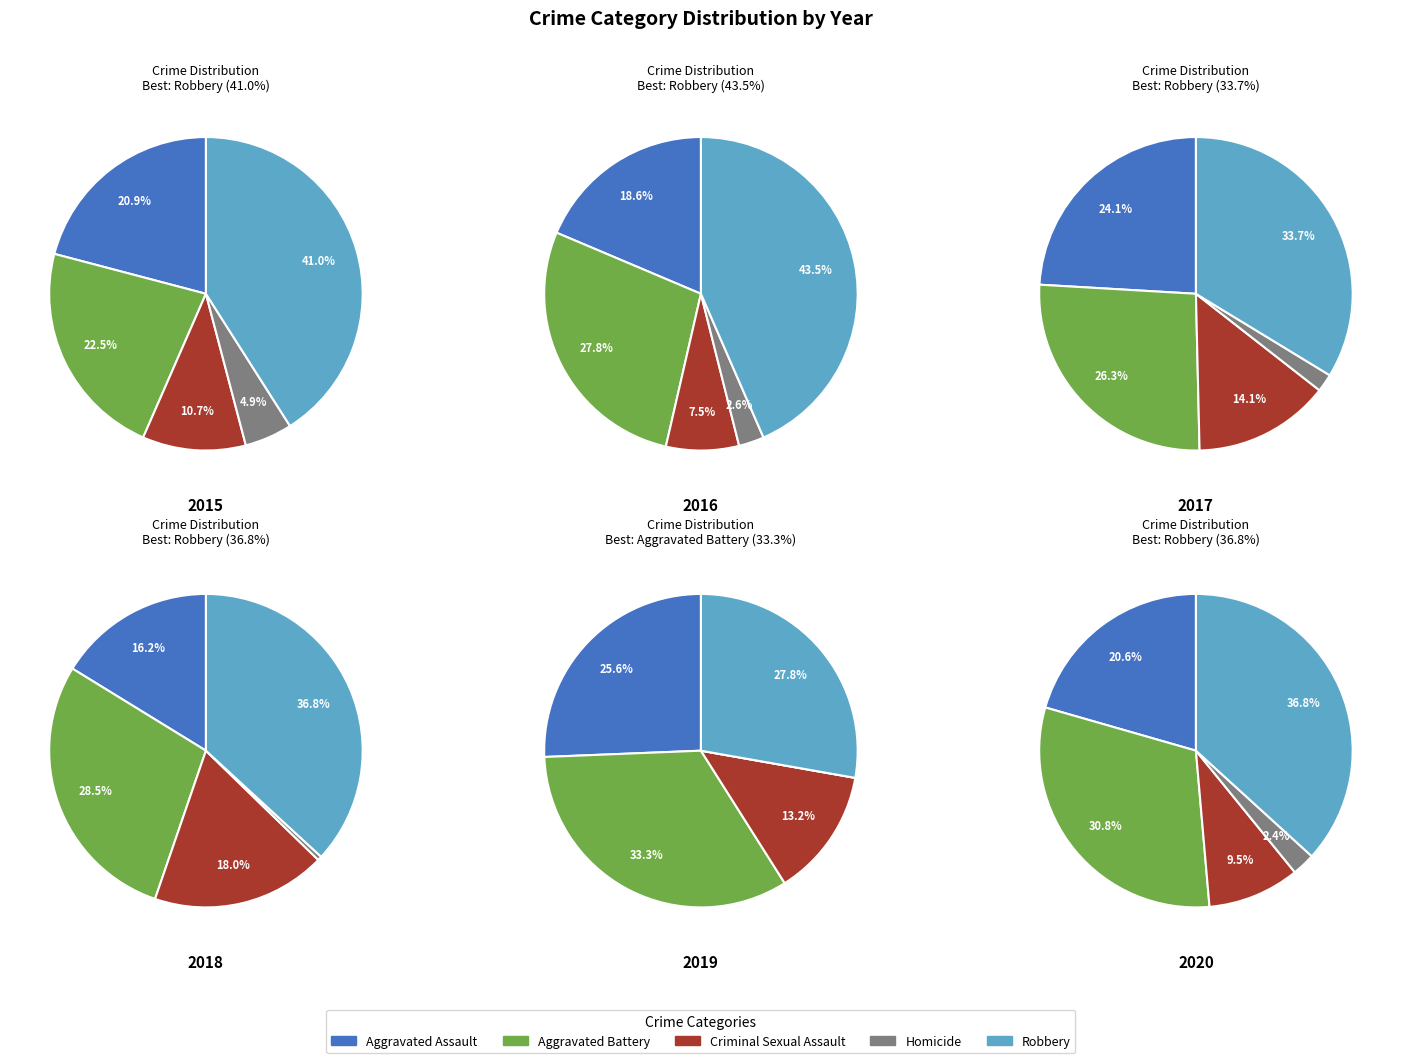

Is there any slice that represents more than half of the pie?

No